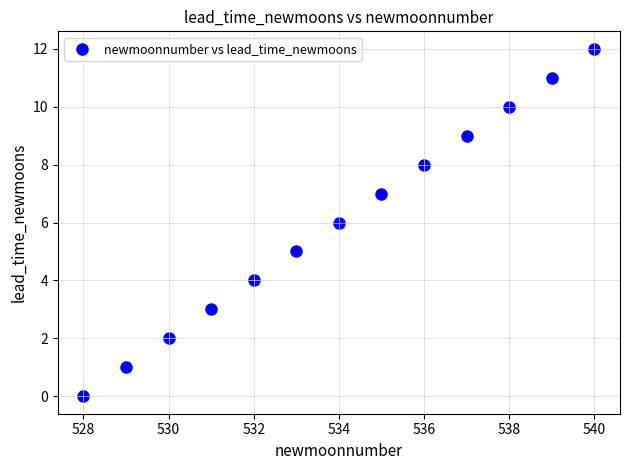

What is the range of X values (max minus min)?

12